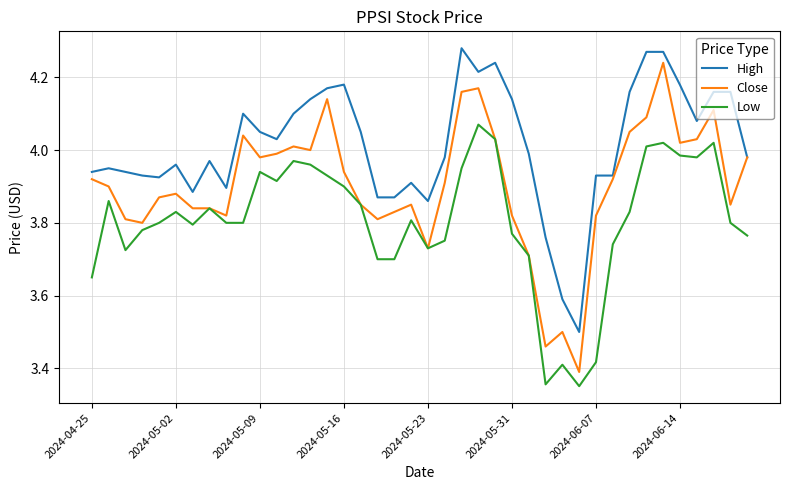

True or false: Low and High intersect in this chart.

False